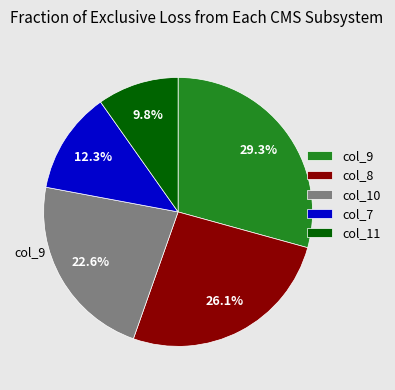

Count the number of slices in the pie.

5